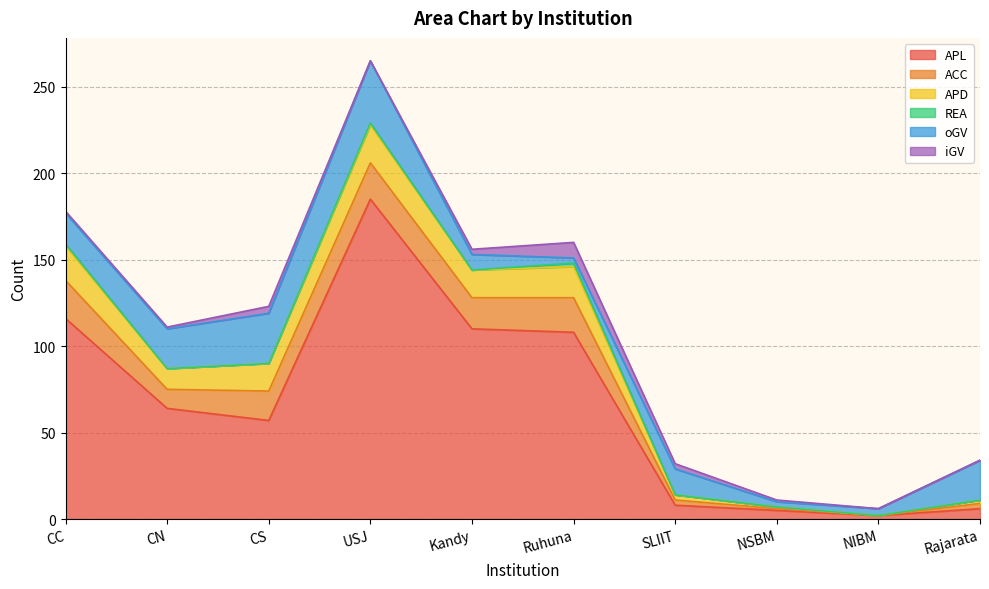

What is the value of the iGV point at the 3rd from the left?

4